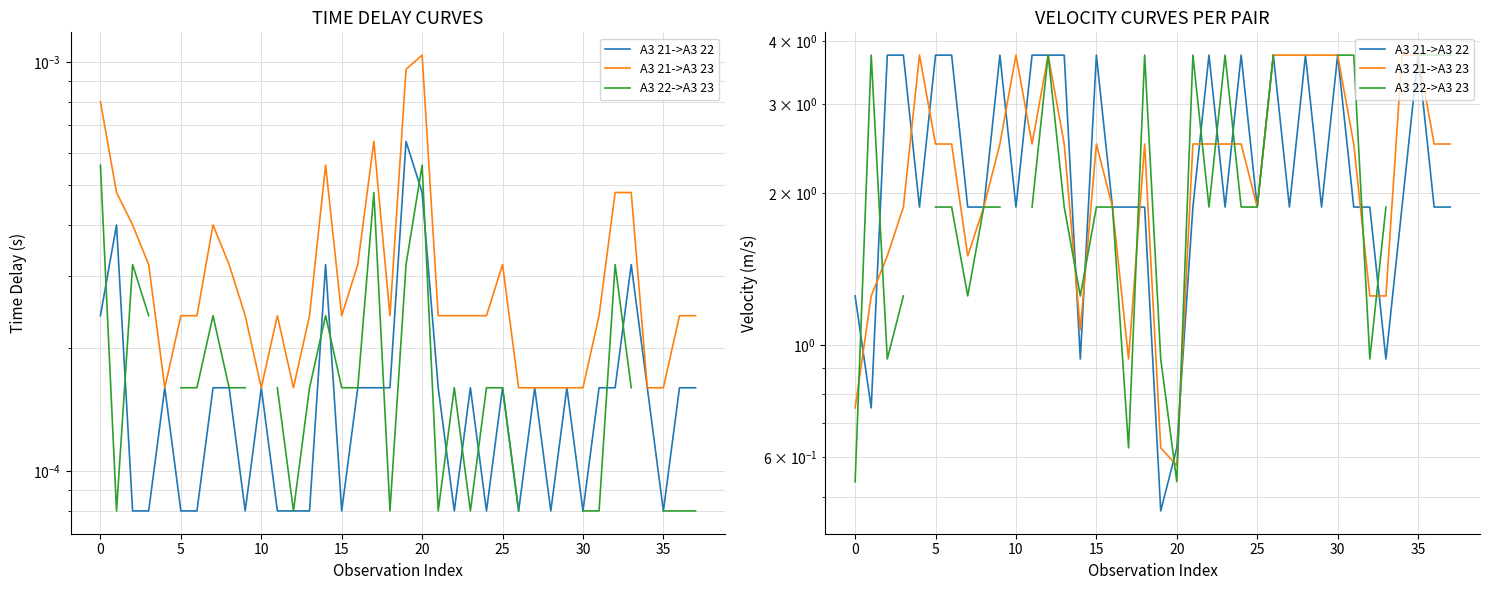

List the series in order of their overall mean, highest first.

A3 21->A3 22, A3 21->A3 23, A3 22->A3 23